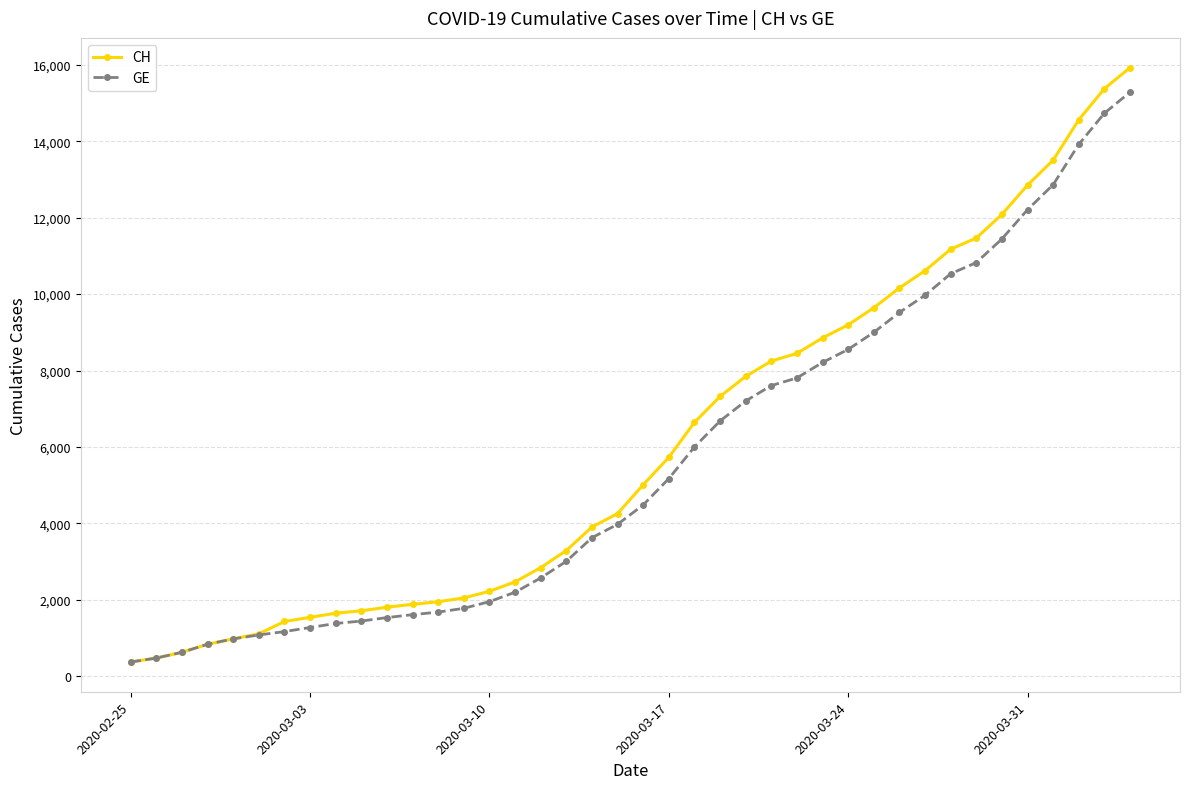

What is the maximum value shown in the chart?

15926